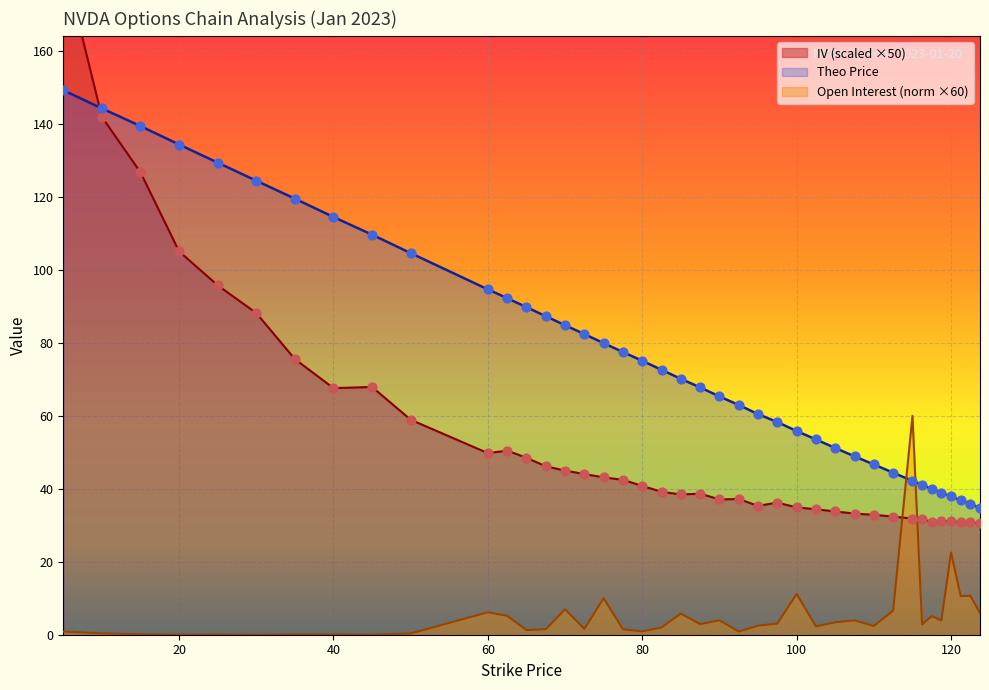

Which series has the largest Y range (max minus min)?

iv